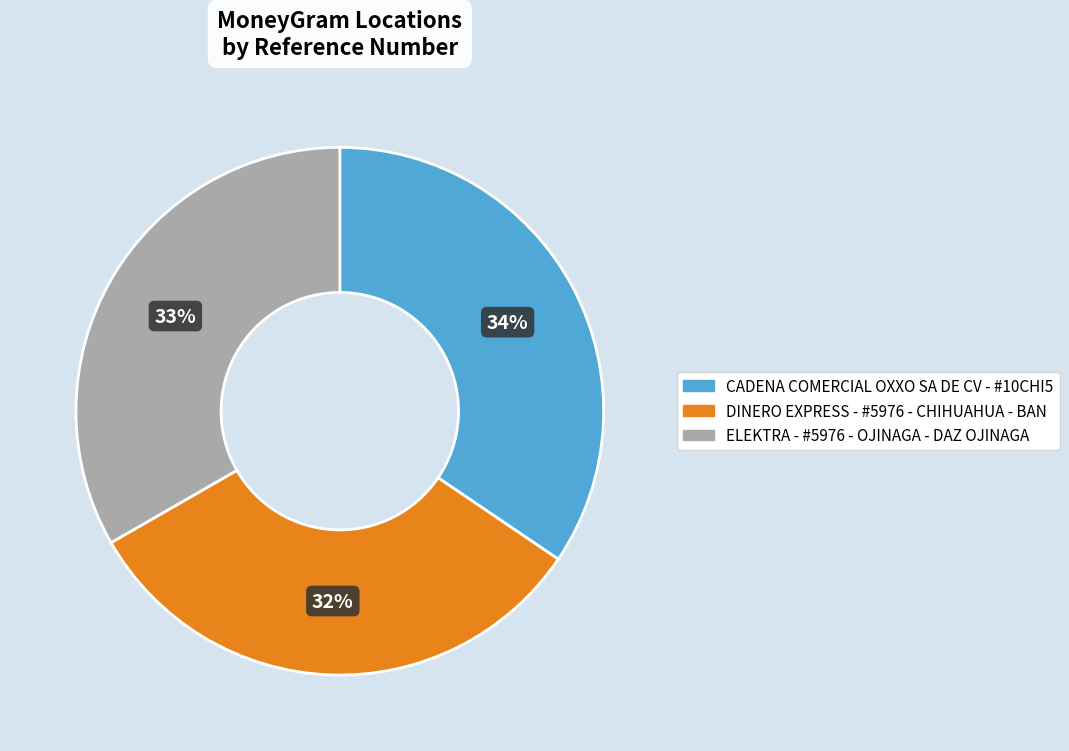

To the nearest percent, what is the average slice percentage?

33%